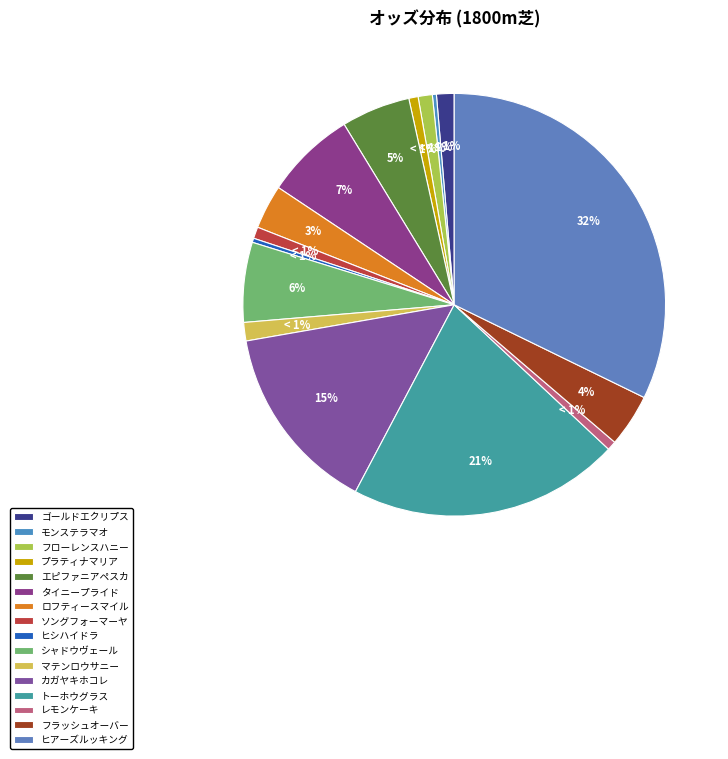

How many slices are in this pie chart?

16